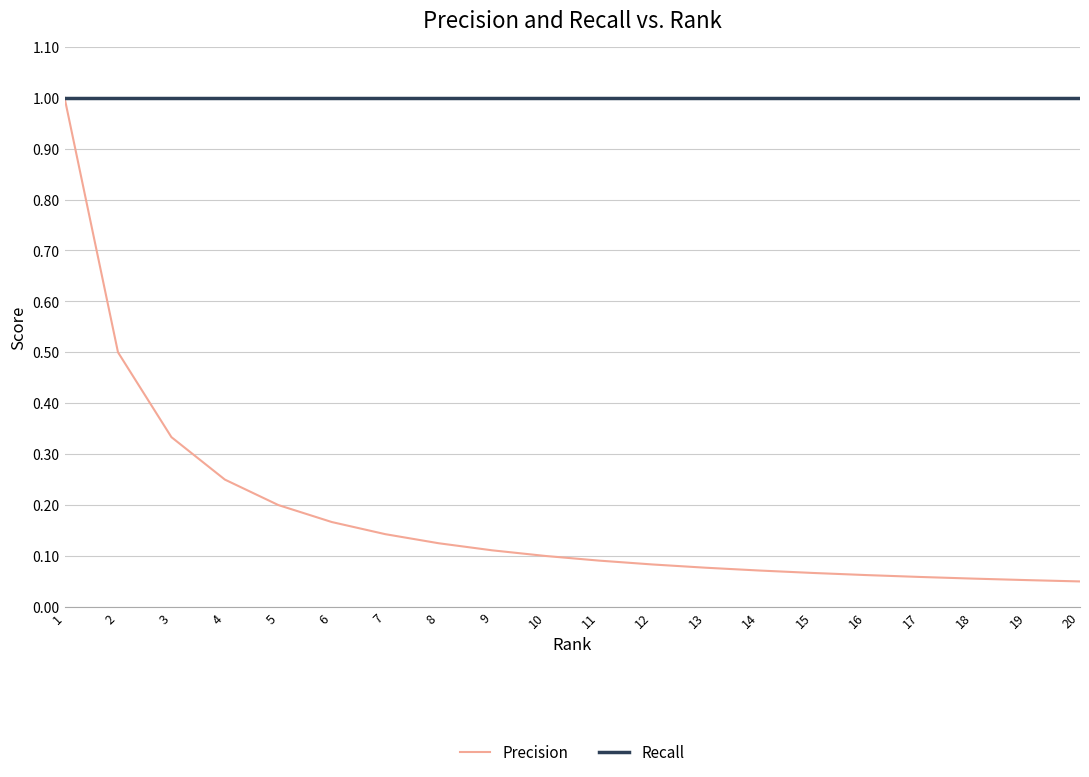

Is it true that Precision equals 0.1 at 18?

True